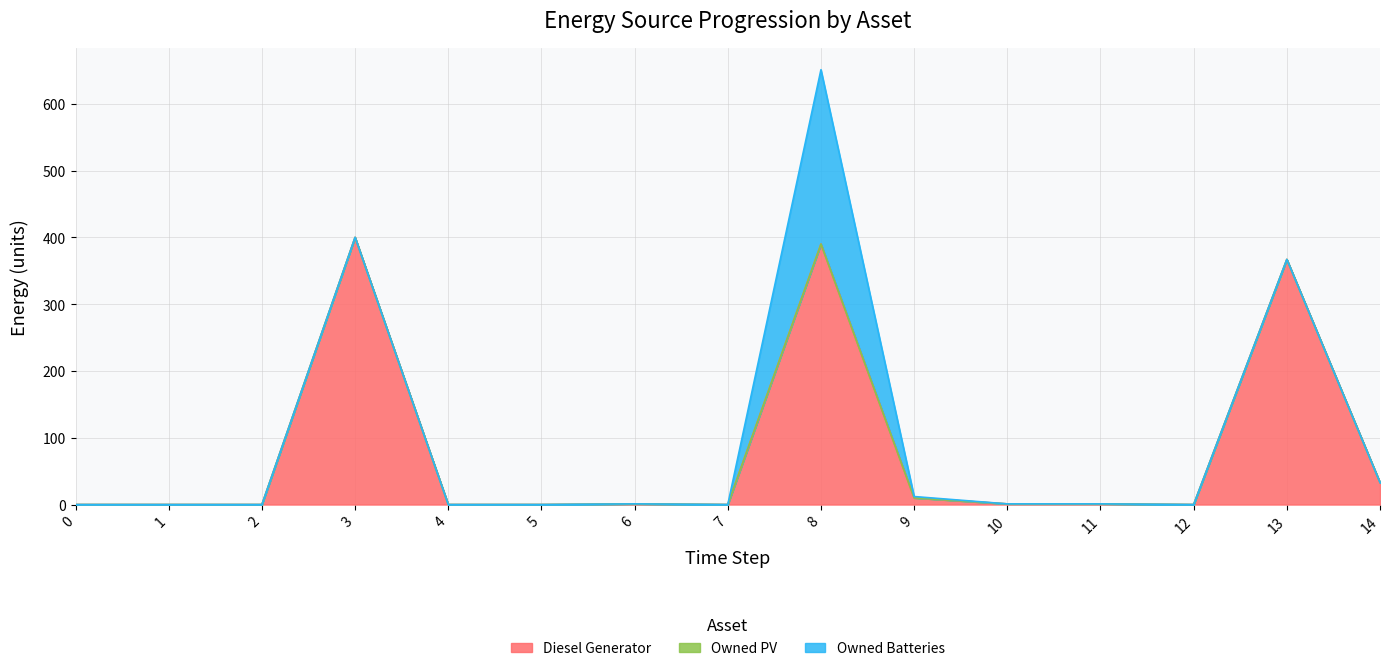

True or false: Owned PV and Owned Batteries cross at least once.

False